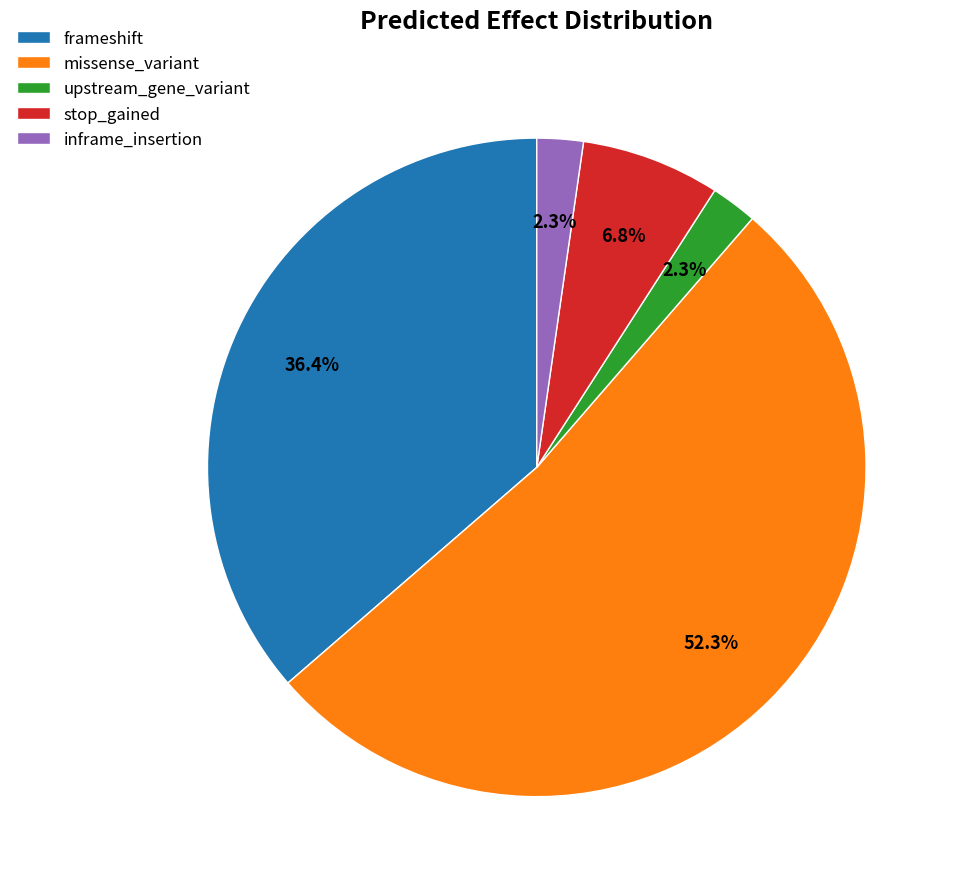

To the nearest percent, what is the difference between the largest and smallest slice percentages?

50%